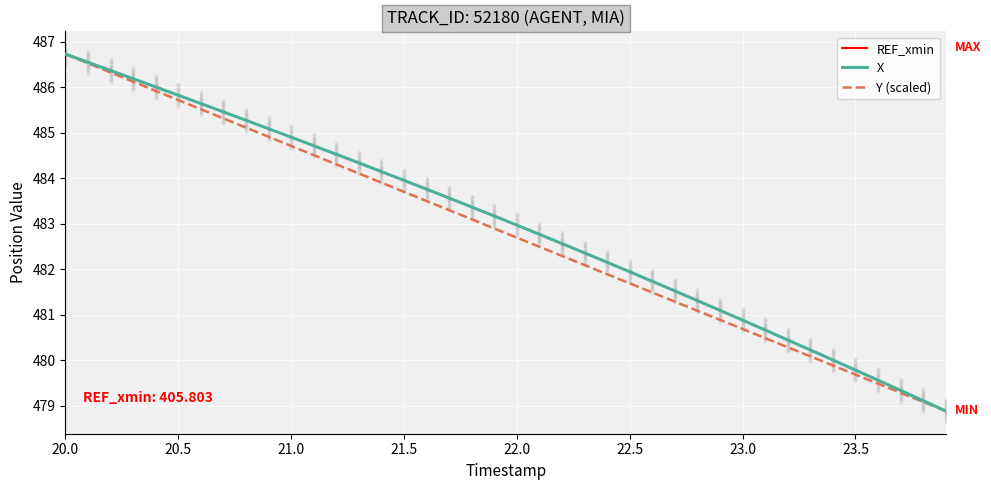

True or false: Y (scaled) and X cross at least once.

False